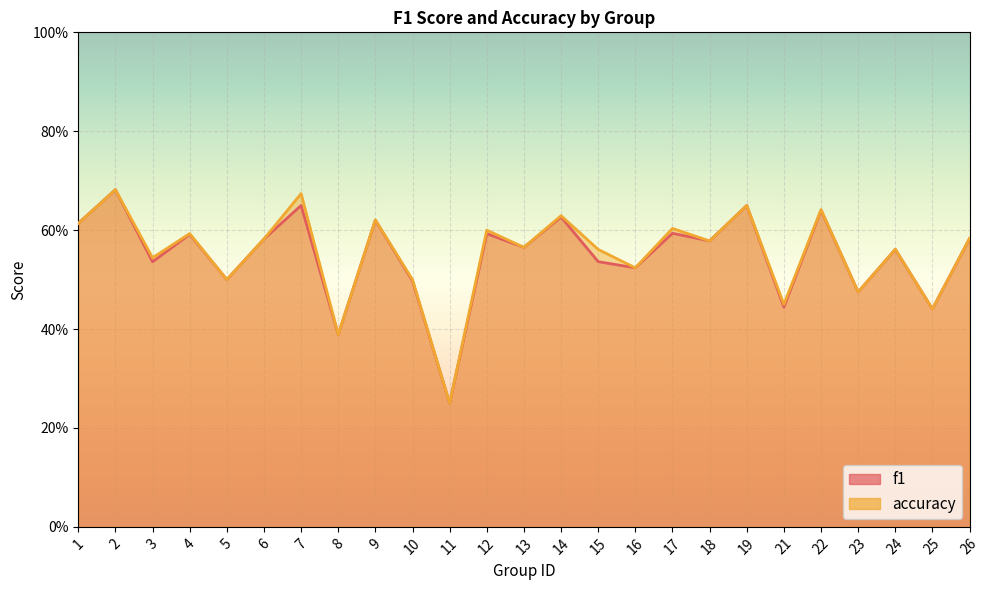

Reading left to right, extract all data points from this chart.

f1: 0.6	0.7	0.5	0.6	0.5	0.6	0.6	0.4	0.6	0.5	0.2	0.6	0.6	0.6	0.5	0.5	0.6	0.6	0.6	0.4	0.6	0.5	0.6	0.4	0.6
accuracy: 0.6	0.7	0.5	0.6	0.5	0.6	0.7	0.4	0.6	0.5	0.2	0.6	0.6	0.6	0.6	0.5	0.6	0.6	0.7	0.5	0.6	0.5	0.6	0.4	0.6